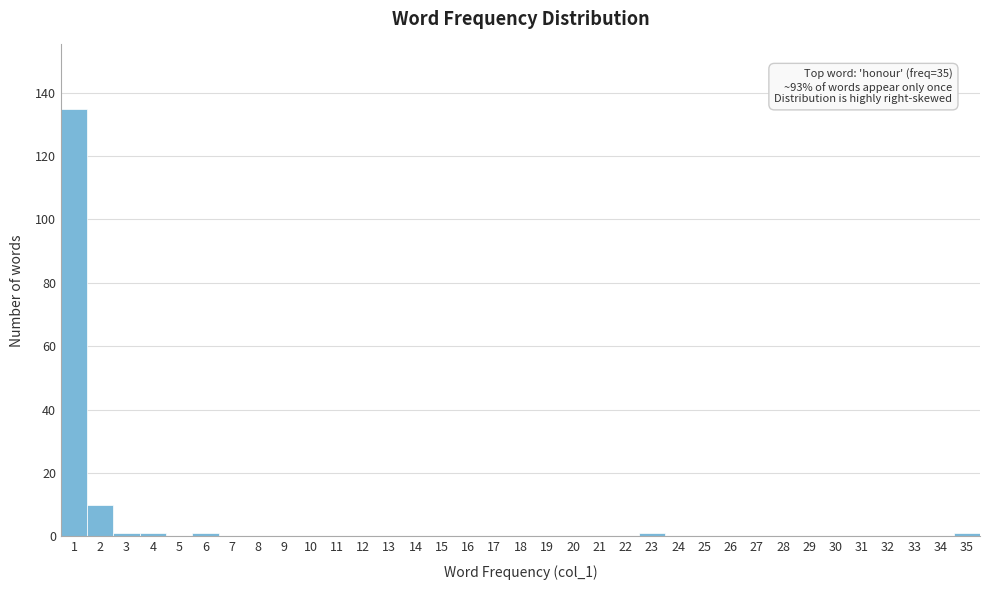

Which range on the x-axis has the tallest bar?

0.5 to 1.5